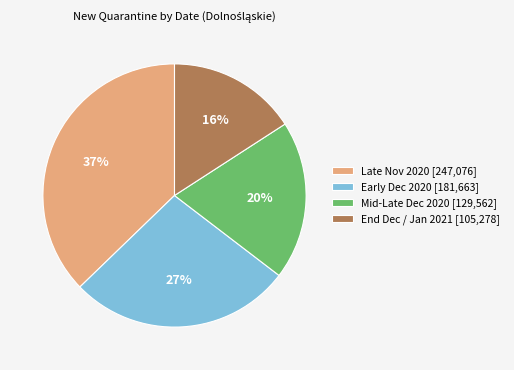

Which slice is the smallest?

End Dec / Jan 2021 [105,278]